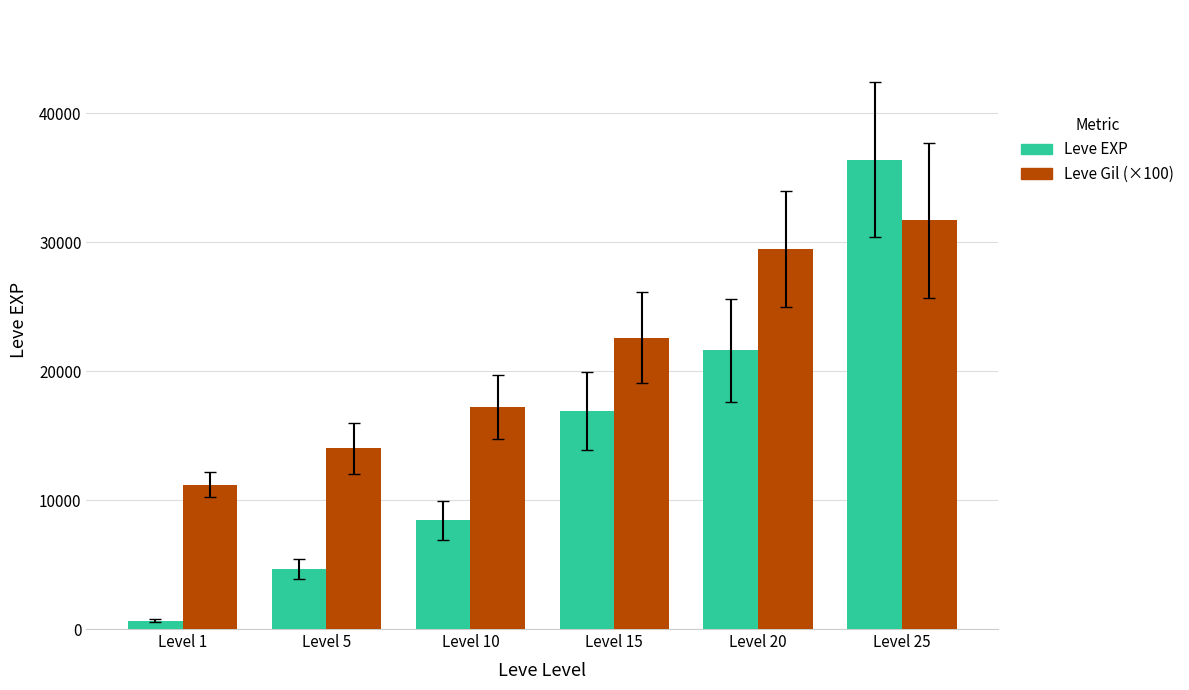

What is the approximate value of Leve EXP at Level 5, to the nearest 50?

4650